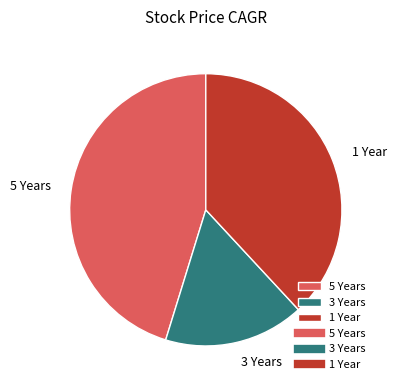

What is the largest slice in the pie chart?

5 Years